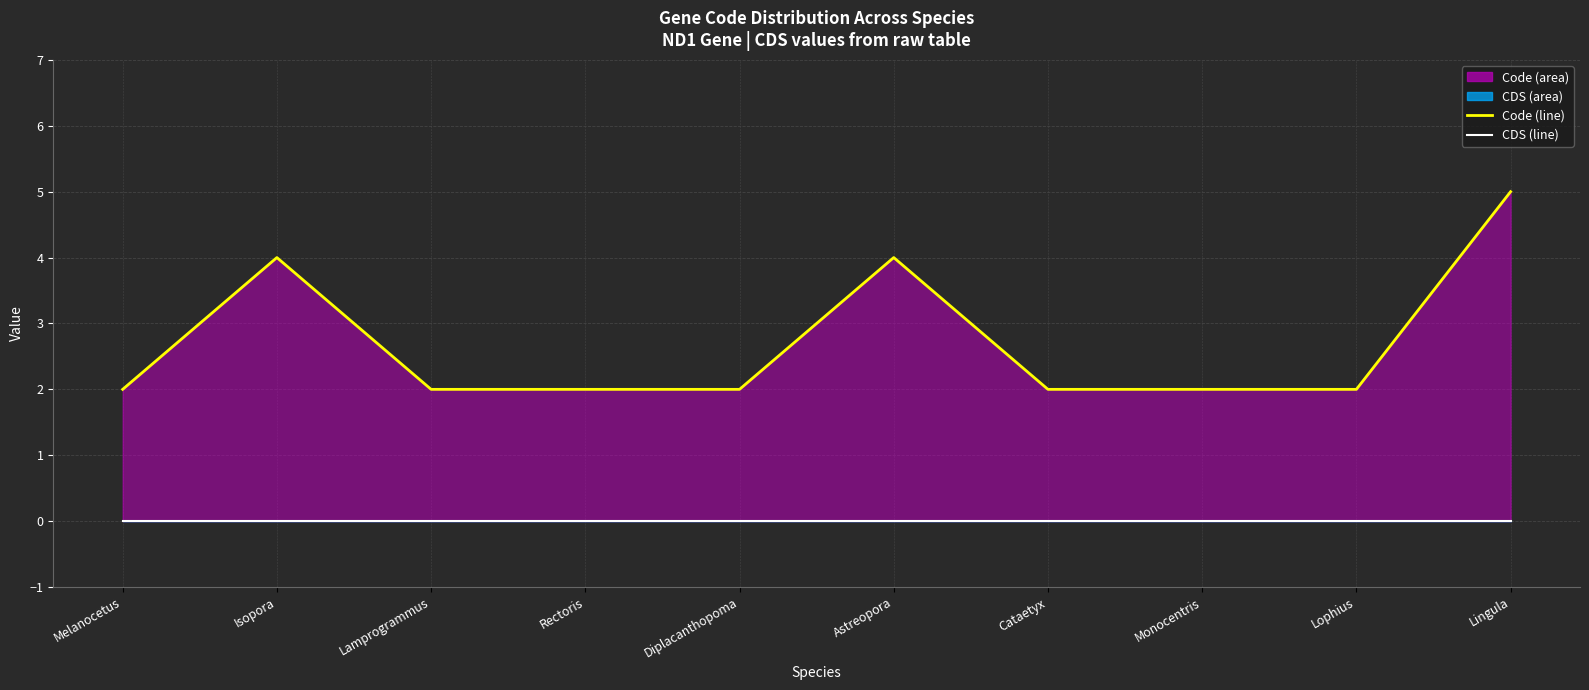

Where is Code (line) nearest to the value 3?

Melanocetus